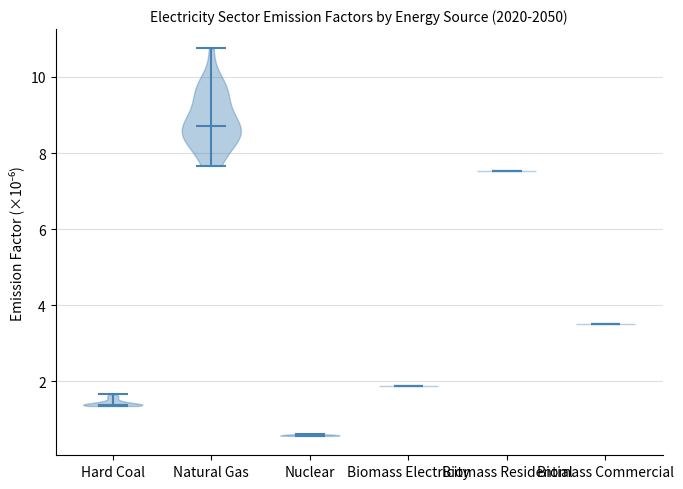

Which violin has the highest median line?

Natural Gas